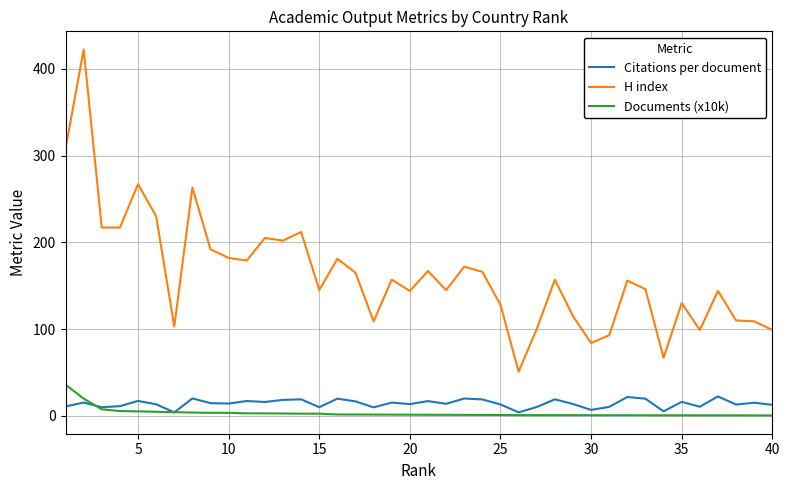

Which series has the largest range (max minus min)?

H index